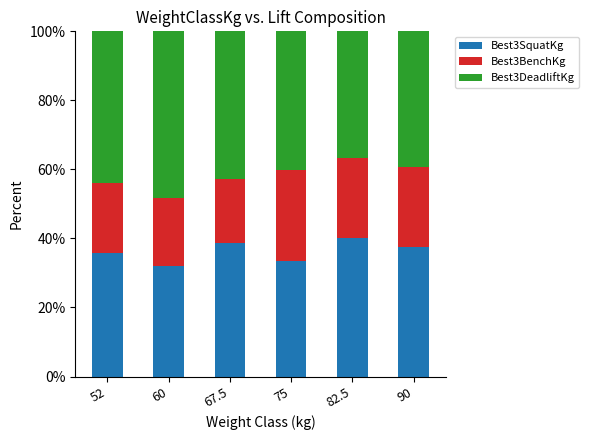

What are all the series names shown in the legend?

Best3SquatKg, Best3BenchKg, Best3DeadliftKg